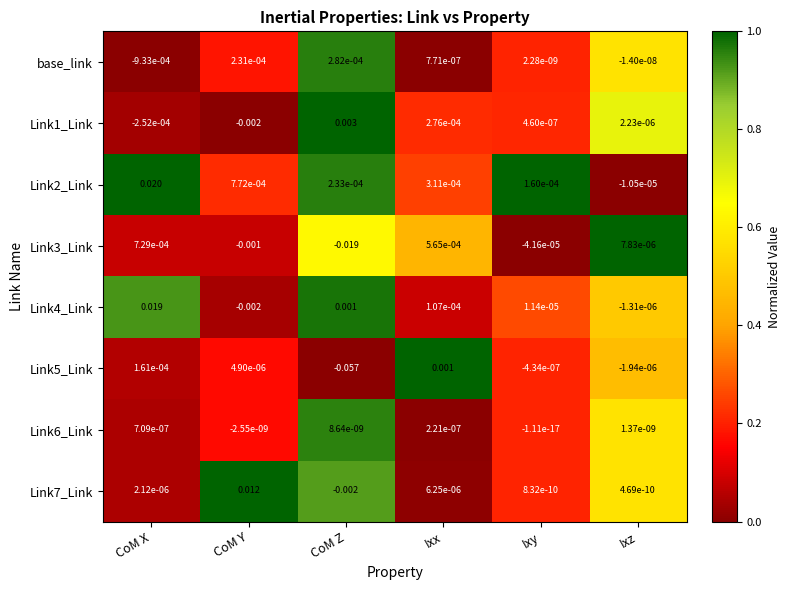

List the labels in order of Link6_Link value, largest first.

CoM X, Ixx, CoM Z, Ixz, Ixy, CoM Y